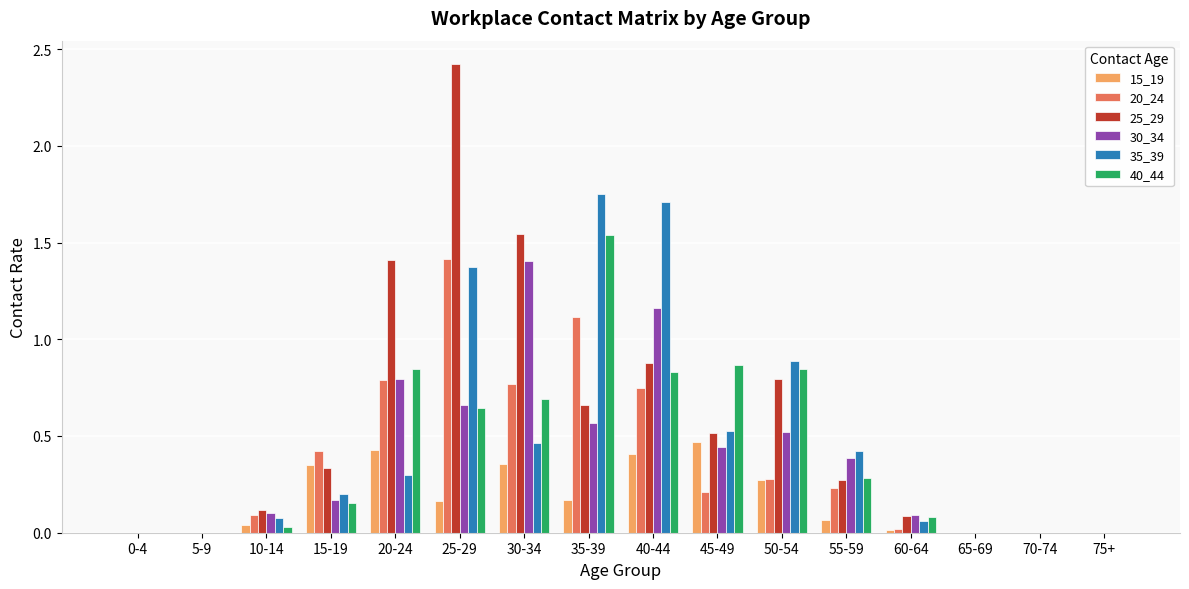

What is the sum of the 25_29 values at 20-24 and 25-29?

3.8